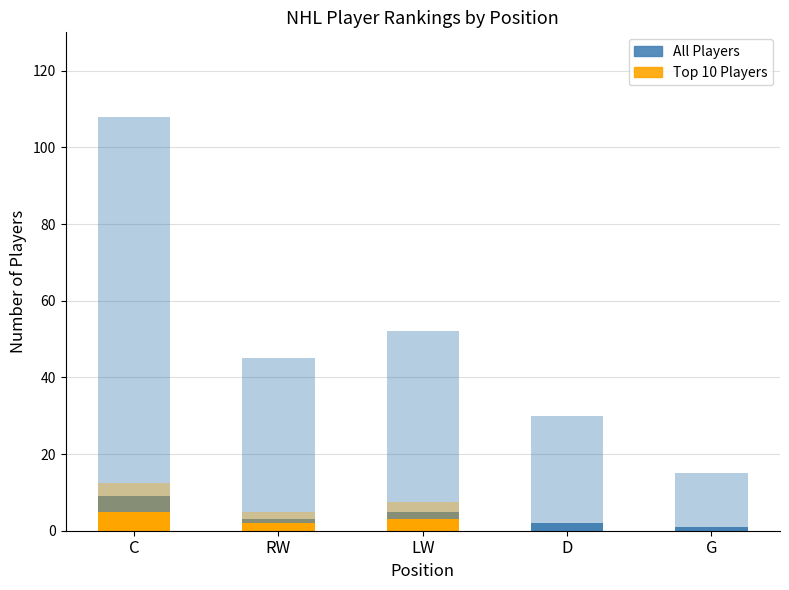

Reading left to right, transcribe all the data shown in this chart.

All Players: 108.0	45.0	52.0	30.0	15.0
Top 20 Players: 9.0	3.0	5.0	2.0	1.0
Top 10 (scaled): 12.5	5.0	7.5	0.0	0.0
Top 10 Players: 5.0	2.0	3.0	0.0	0.0